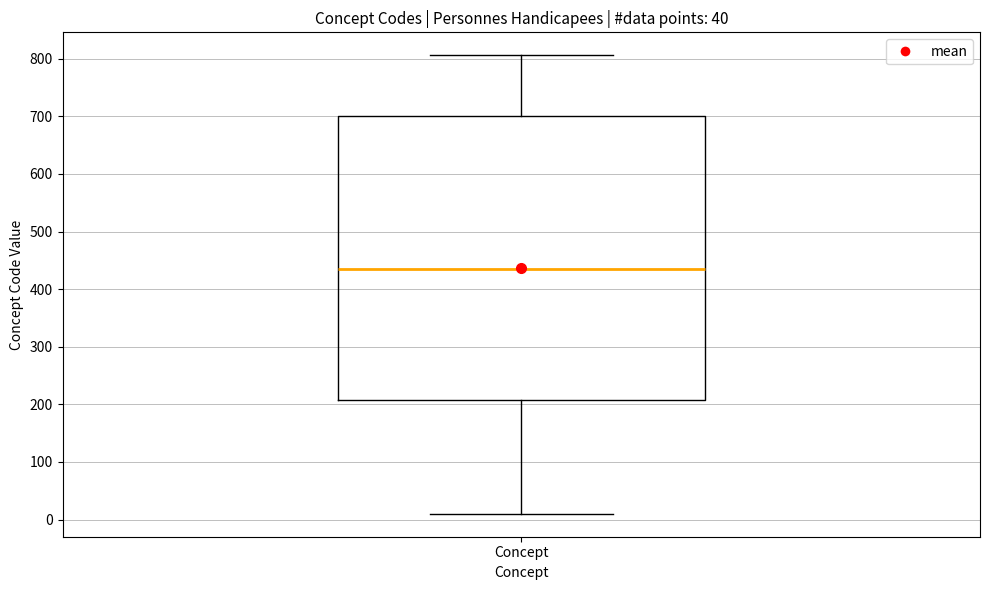

Read this box plot against the y-axis: the position of the median line, the range covered by the box, and the ends of both whiskers. The values are not printed on the chart, so give them approximately, as read against the axis.

median 440, box 210 to 700, whiskers 10 to 810